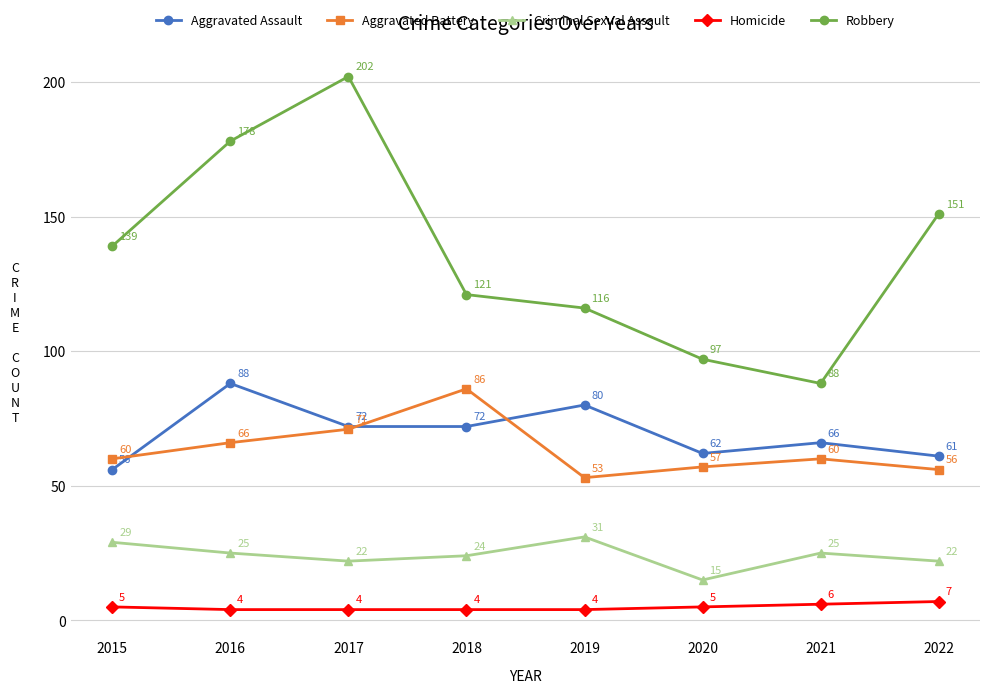

Reading left to right, transcribe all the data shown in this chart.

Aggravated Assault: 56	88	72	72	80	62	66	61
Aggravated Battery: 60	66	71	86	53	57	60	56
Criminal Sexual Assault: 29	25	22	24	31	15	25	22
Homicide: 5	4	4	4	4	5	6	7
Robbery: 139	178	202	121	116	97	88	151